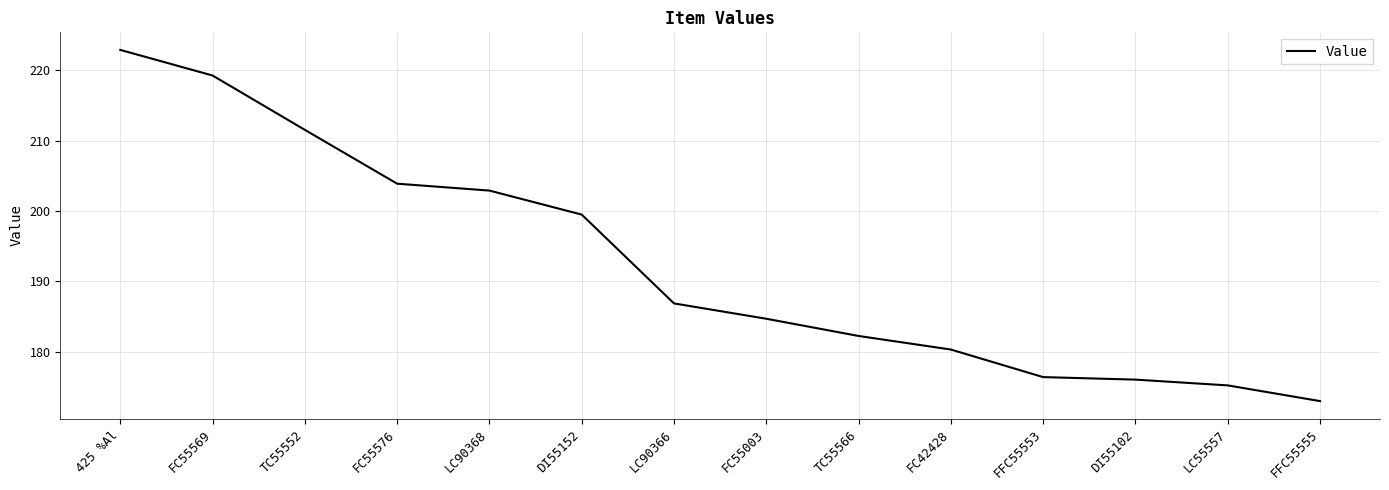

Is it true that the value at FC55003 is 325.9?

False